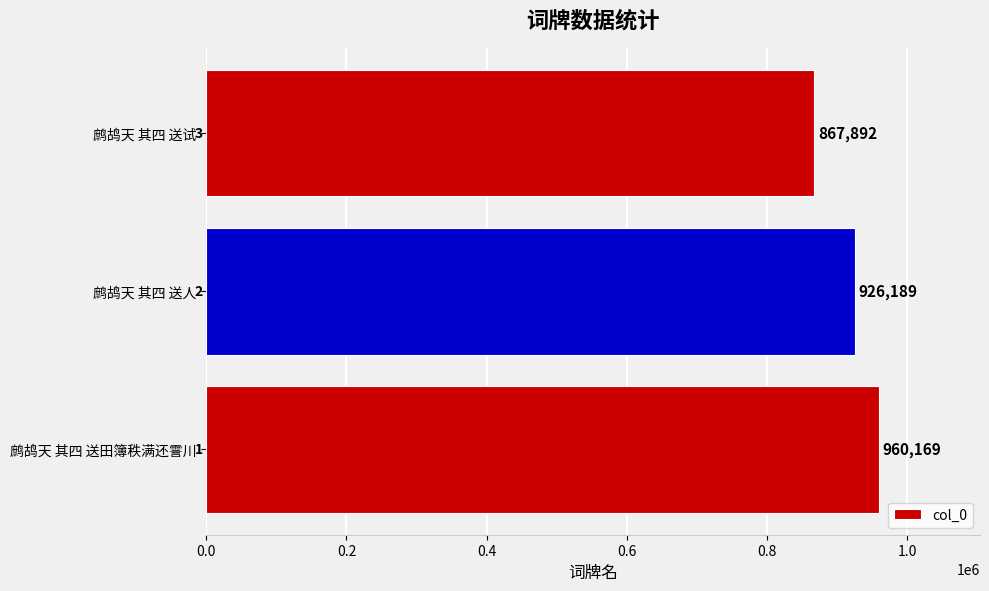

Which category has the lowest value across all series?

鹧鸪天 其四 送试